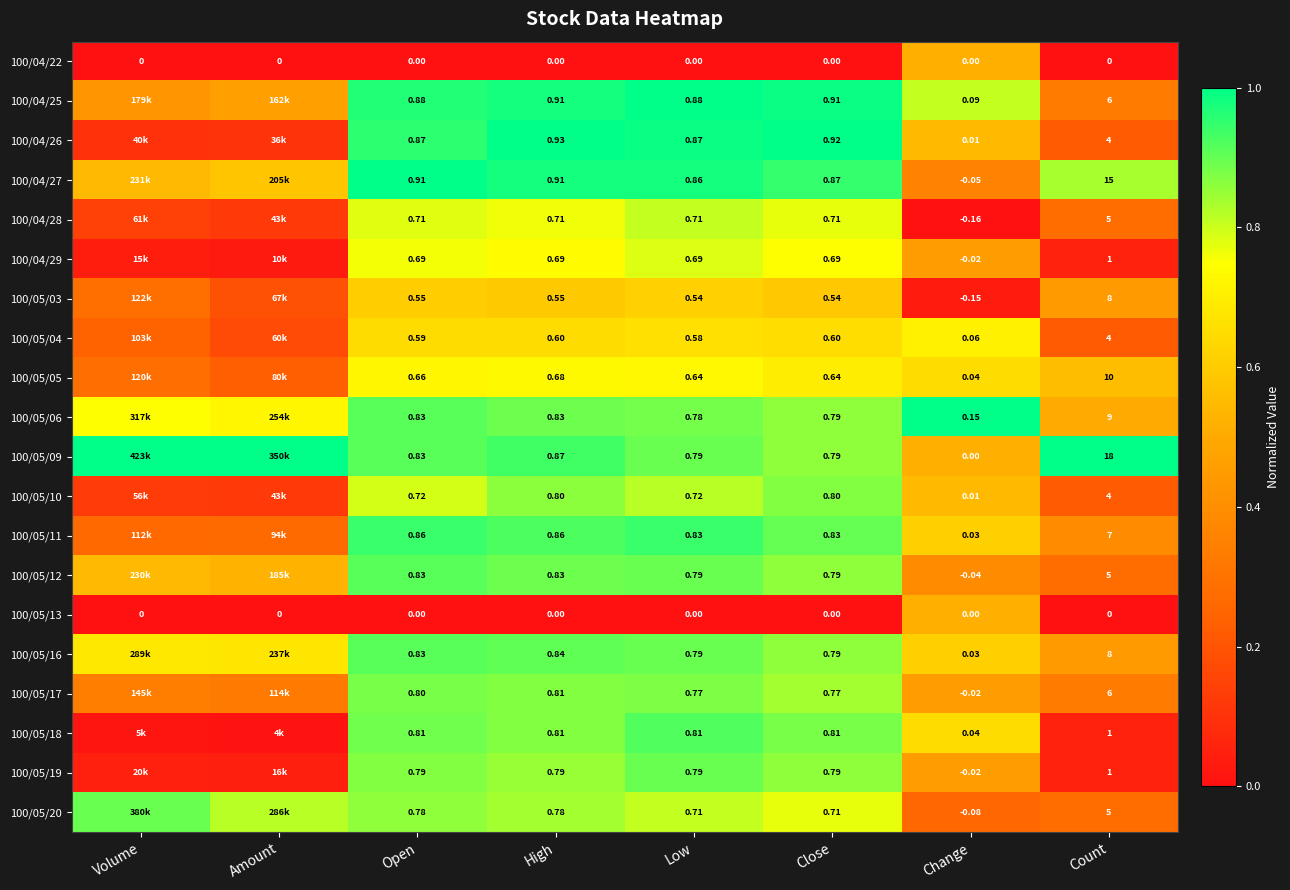

Is the value of 100/04/27 at Count greater than the value of 100/05/19 at Close?

Yes